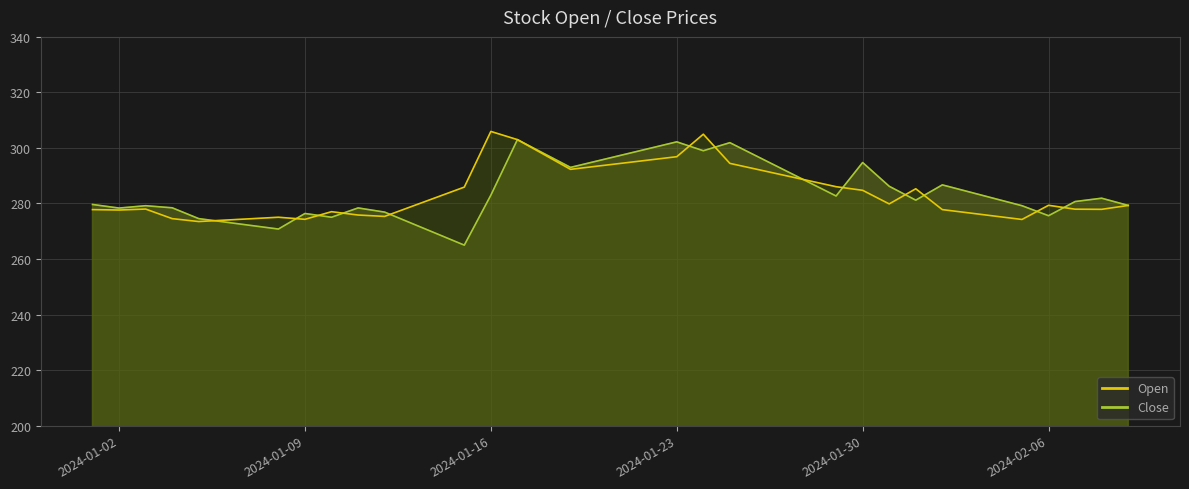

Which has a higher value, 2024-01-17 or 2024-01-18?

2024-01-17